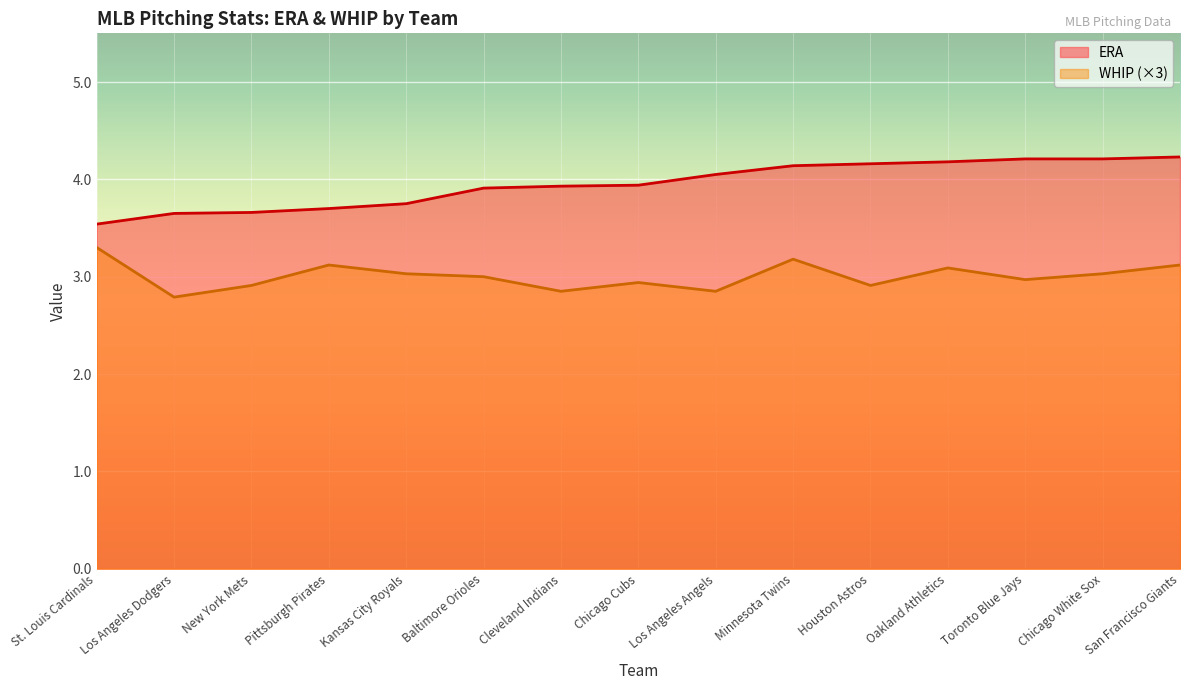

Read the WHIP value at Pittsburgh Pirates.

3.1